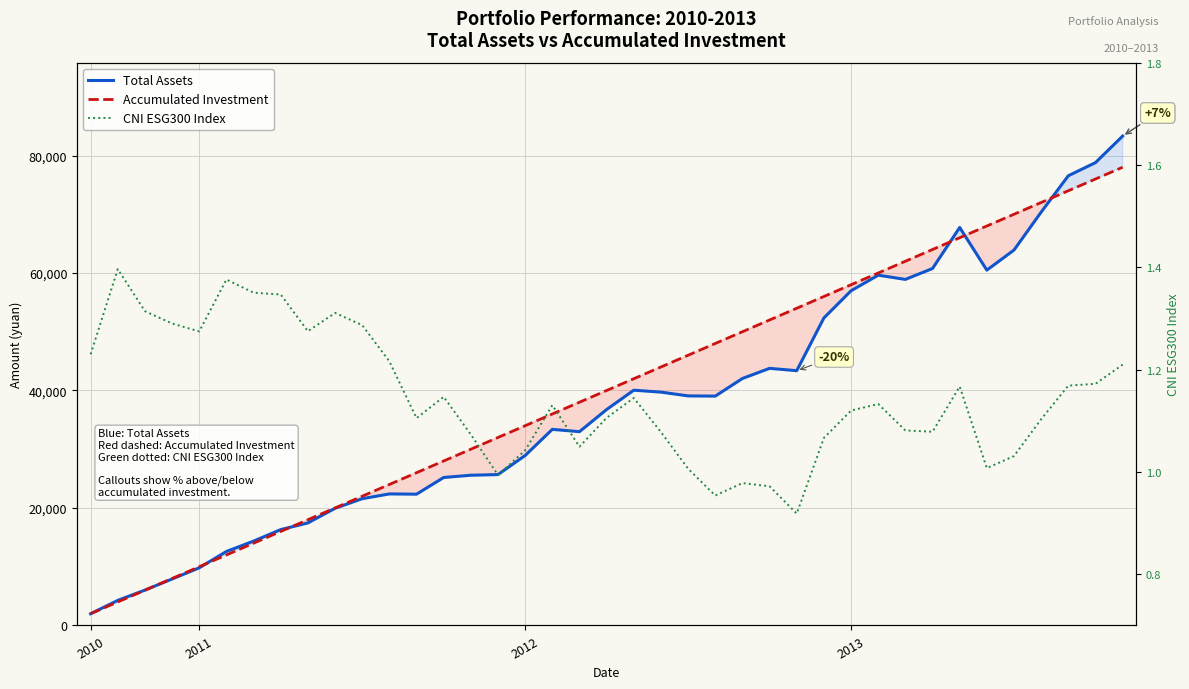

Rank the series at 17 from highest to lowest value.

Accumulated Investment, Total Assets, CNI ESG300 Index